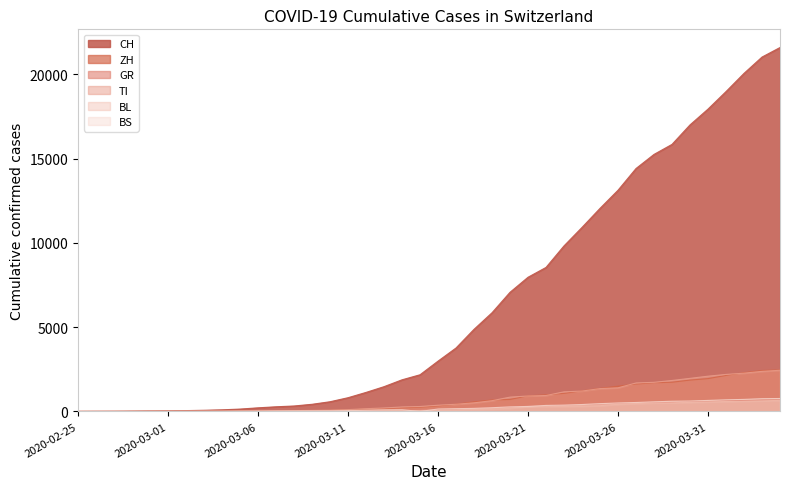

What is the highest value of the BL series?

656